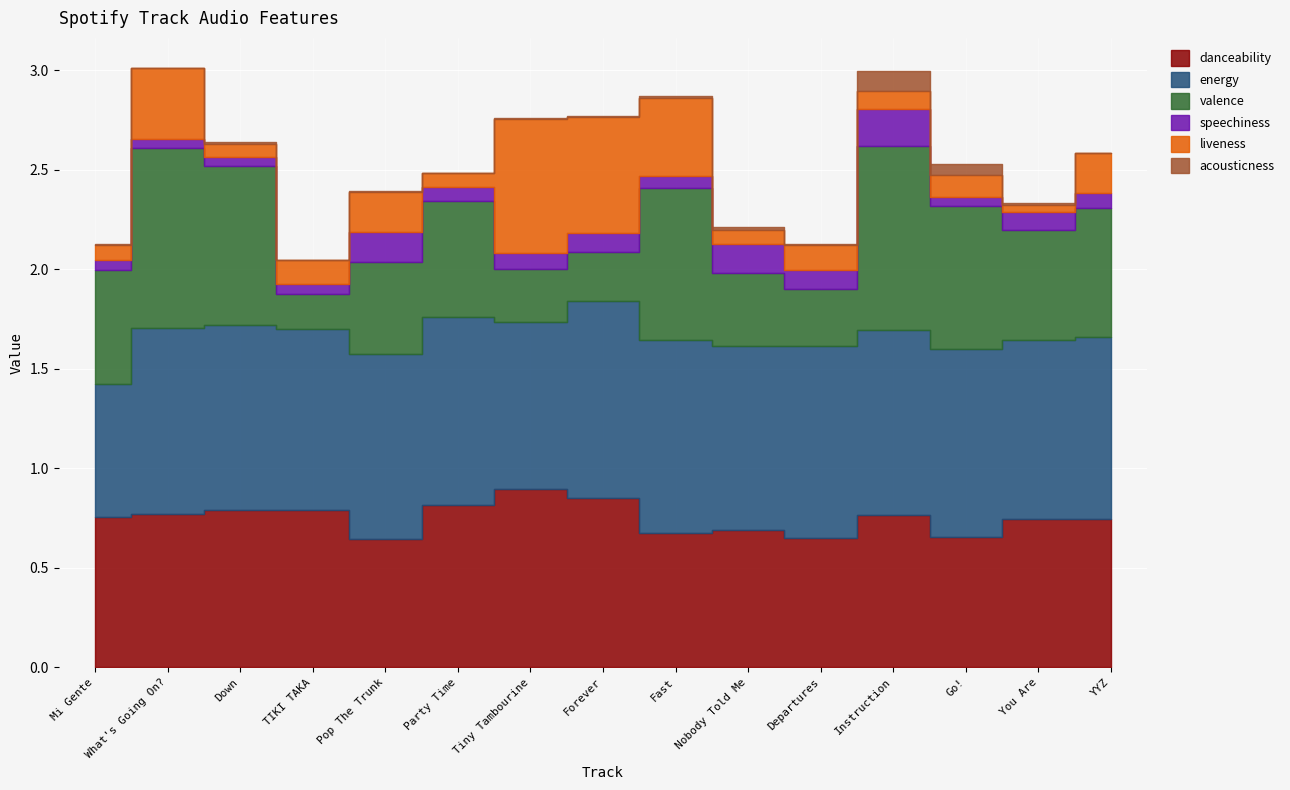

At how many categories does at least one series exceed 0?

15